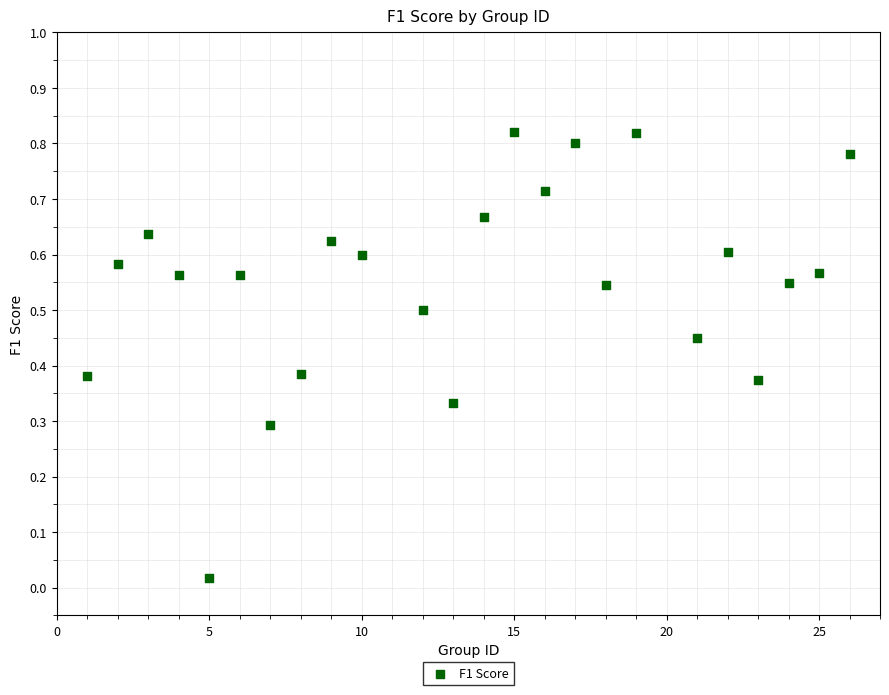

What is the range of X values (max minus min)?

25.0